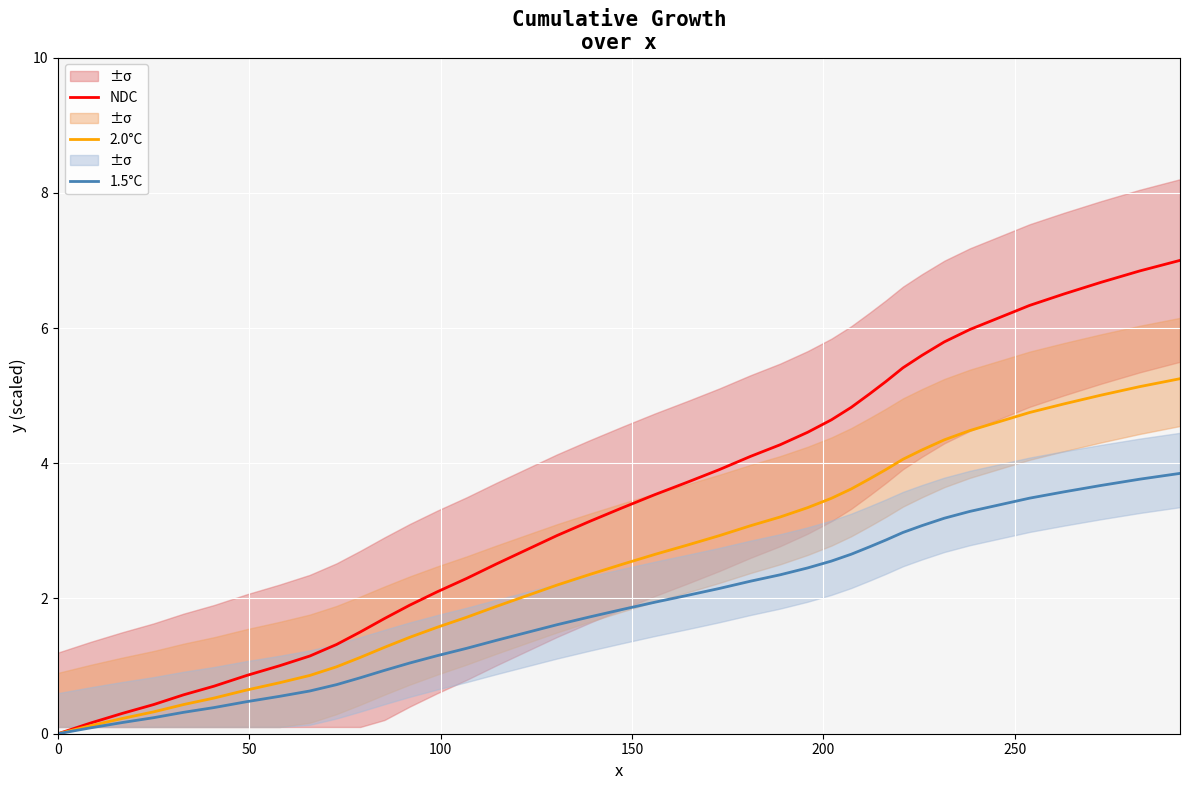

Which series has the widest spread of values?

NDC